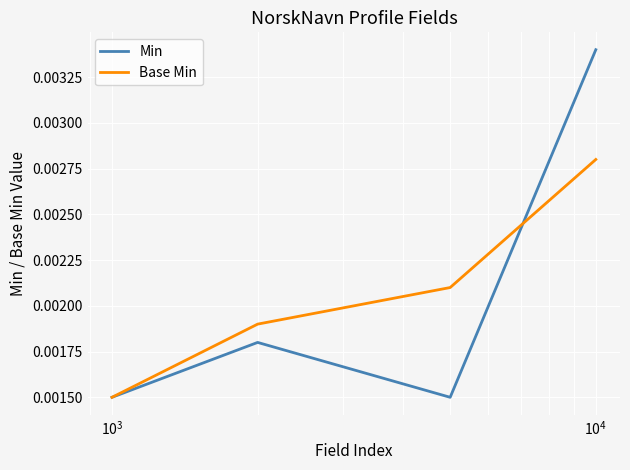

True or false: Min and Base Min cross at least once.

True